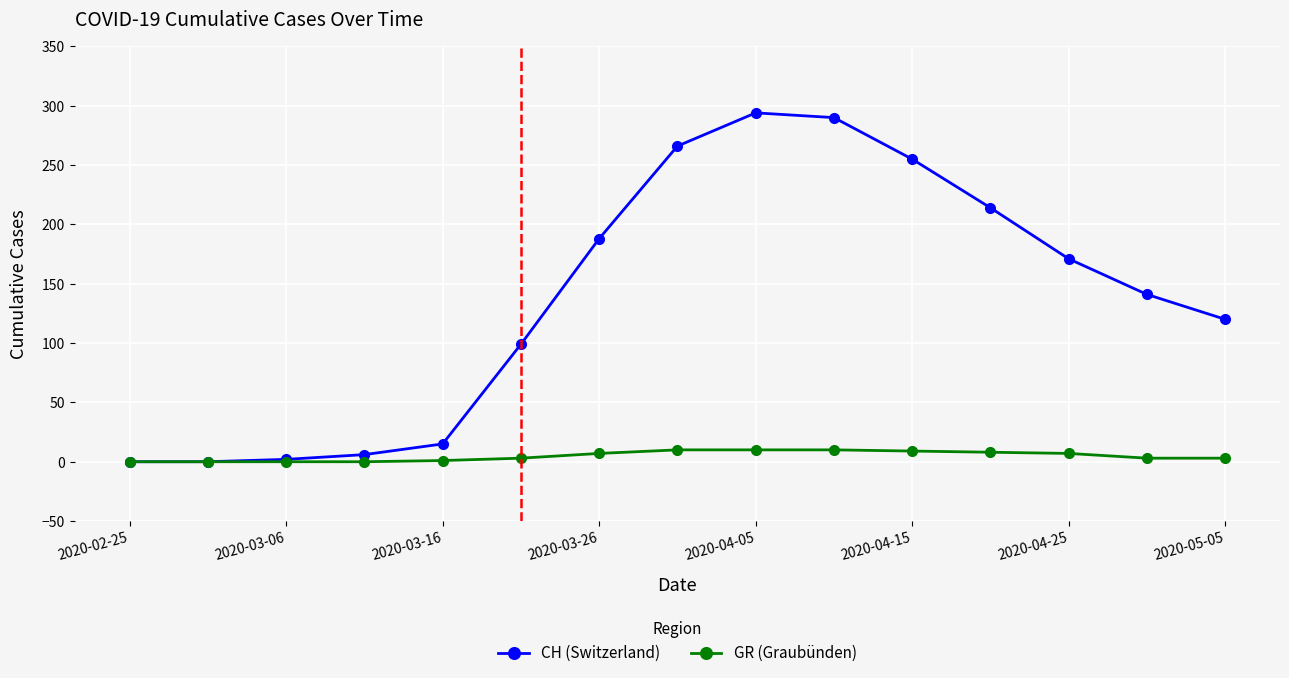

List the series in order of their peak value, lowest first.

GR (Graubünden), CH (Switzerland)